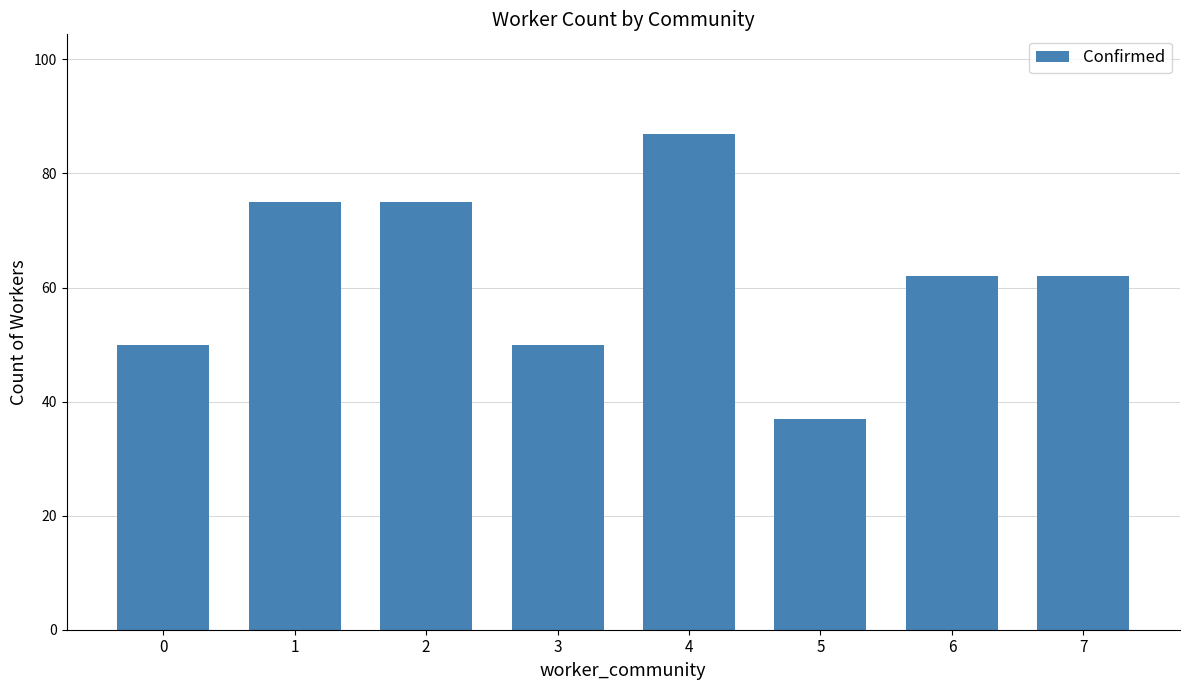

What is the value of the 5th bar from the left?

87